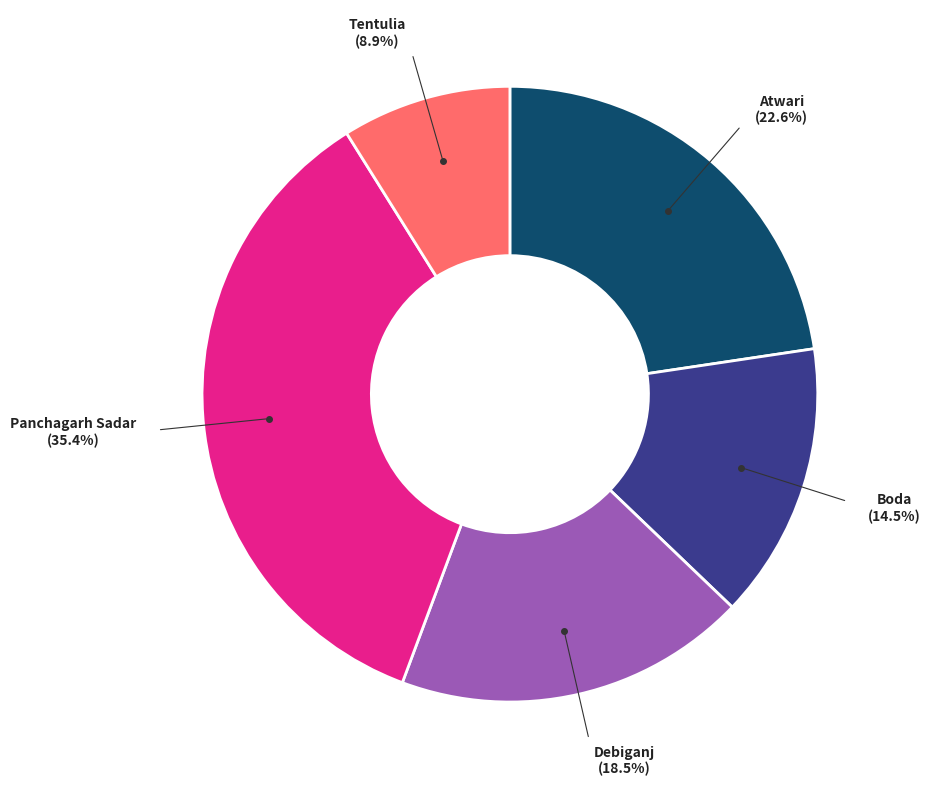

Is there any slice that represents more than half of the pie?

No